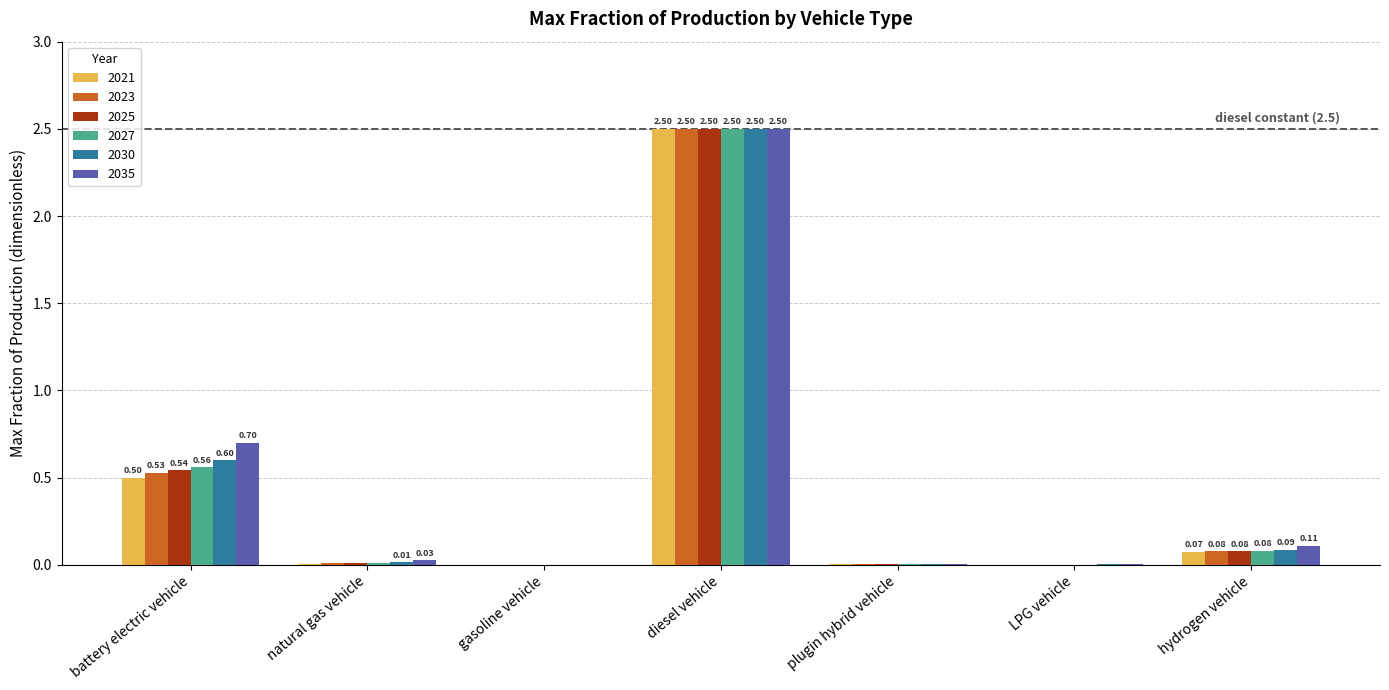

What is the sum of the 2030 values at diesel vehicle and battery electric vehicle?

3.1